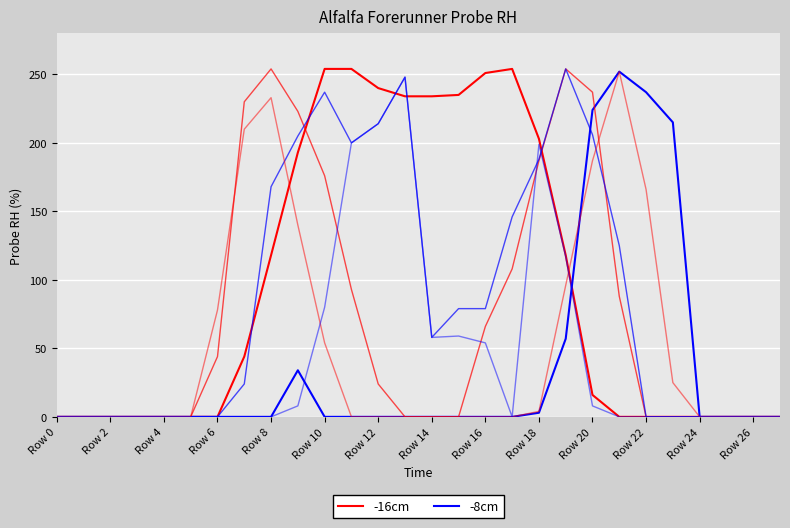

At Row 22, list the series in order from smallest to largest.

-16cm, -8cm